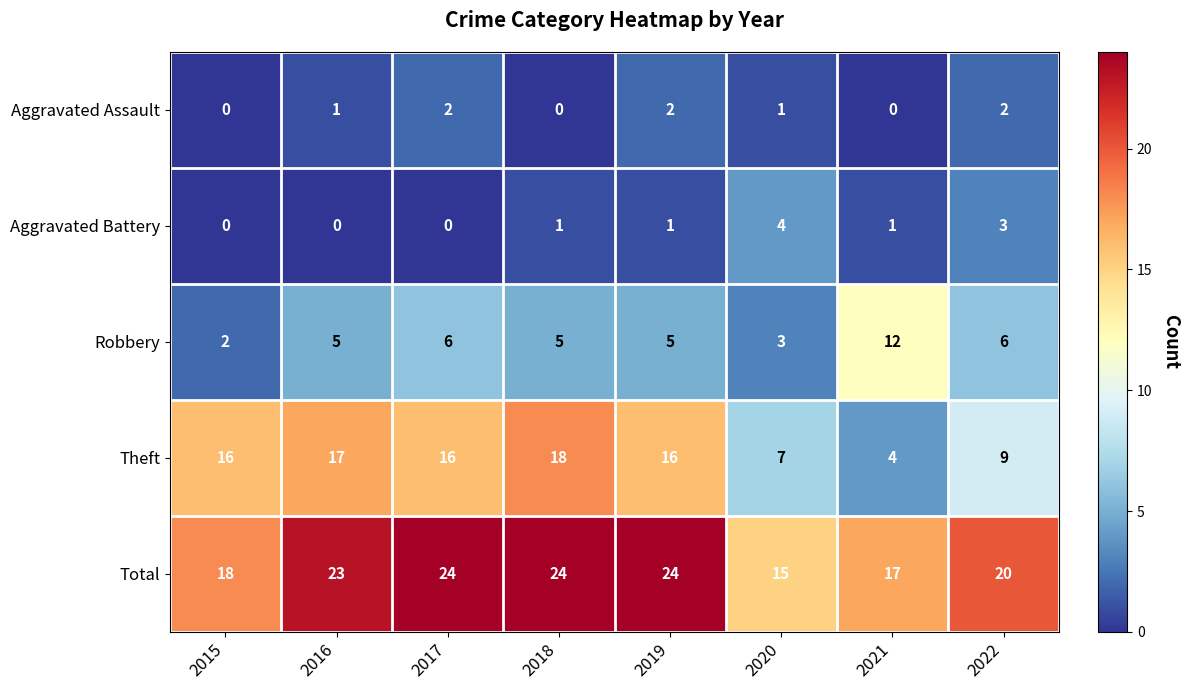

True or false: Robbery has a value of 3 at 2020.

True